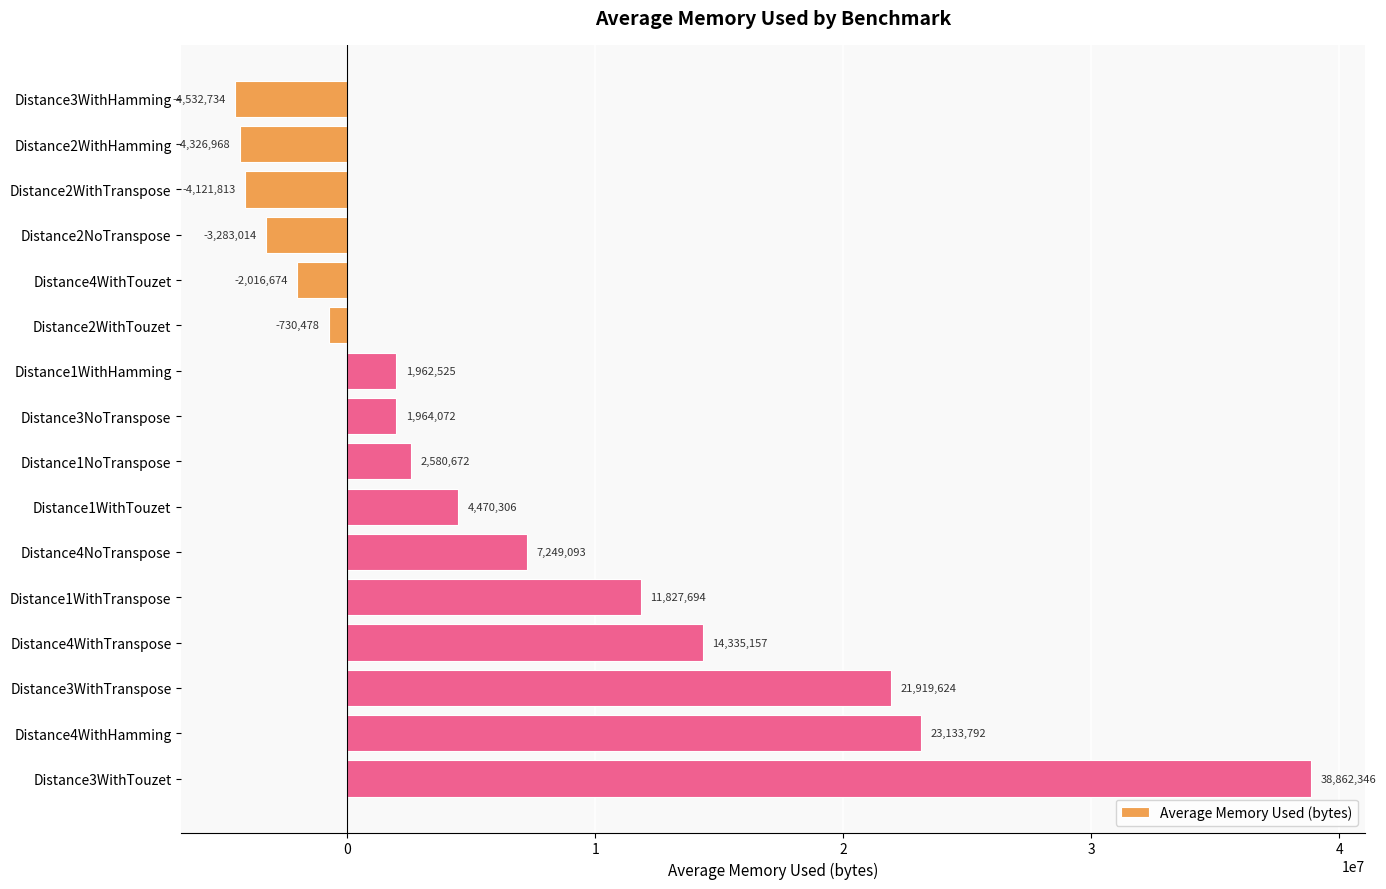

How many distinct data groups are displayed?

1